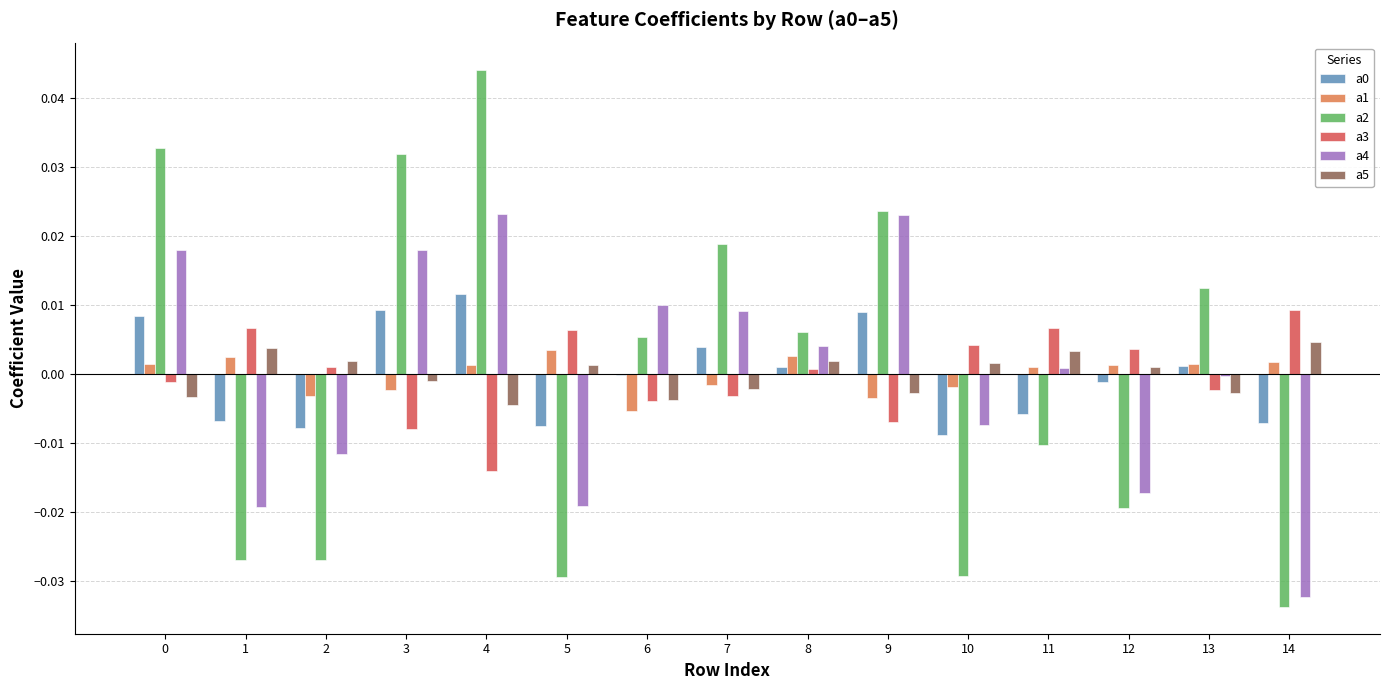

At which label is a4 closest to 0?

13